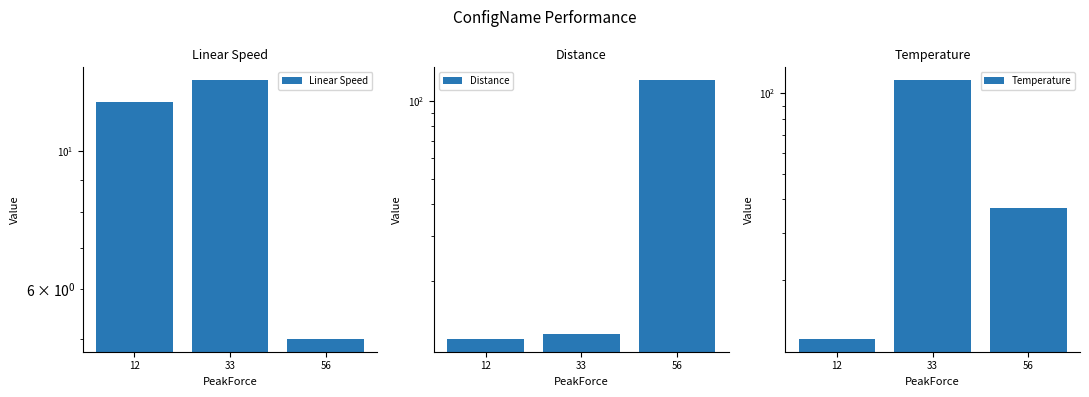

What is the difference between the maximum and minimum values in the Temperature series?

100.0